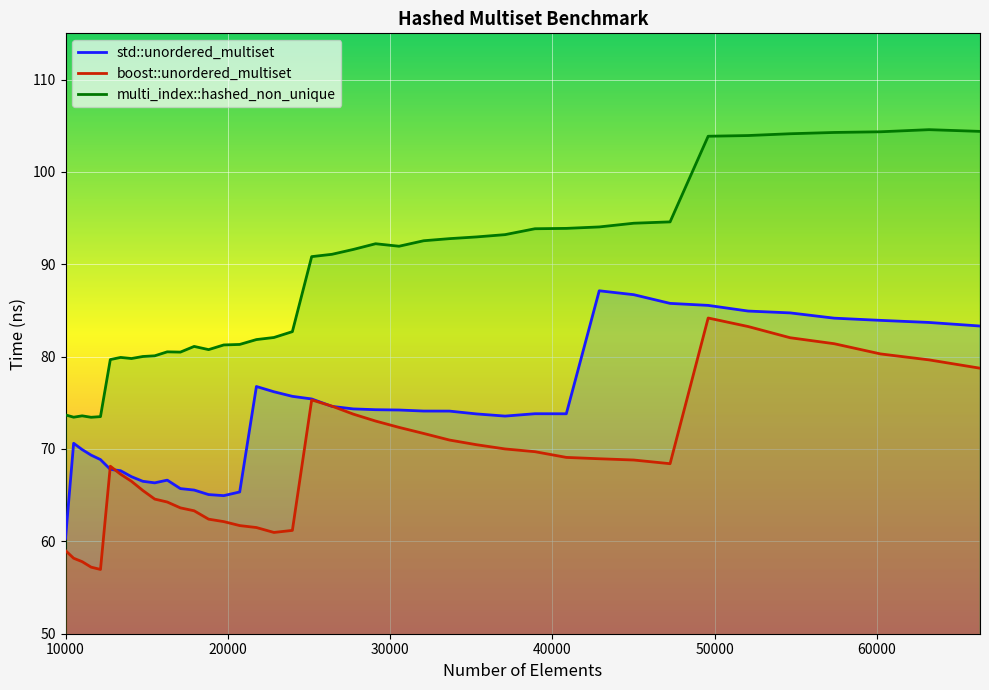

In multi_index::hashed_non_unique, how many points are higher than both neighbors (excluding endpoints)?

6